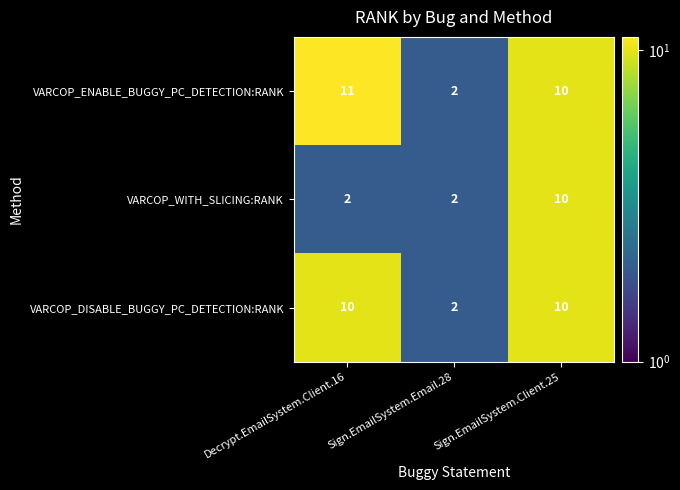

What is the approximate value of VARCOP_WITH_SLICING:RANK at Sign.EmailSystem.Client.25?

10